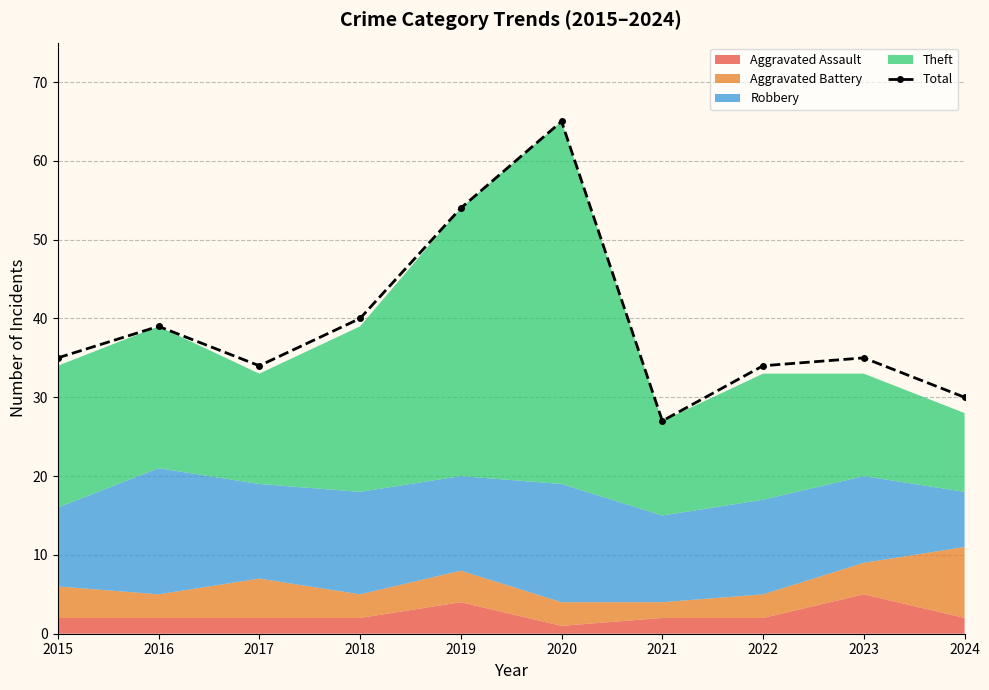

The chart shows a value of 11 at 2023. True or false?

False